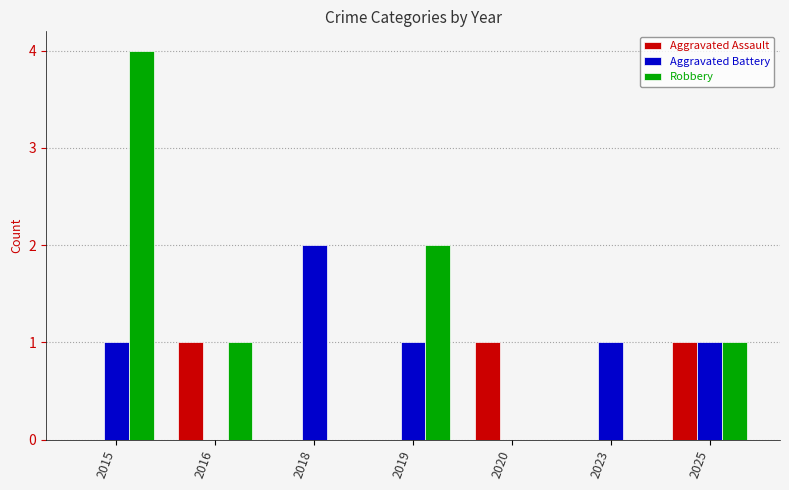

What is the total value across all series at 2016?

2